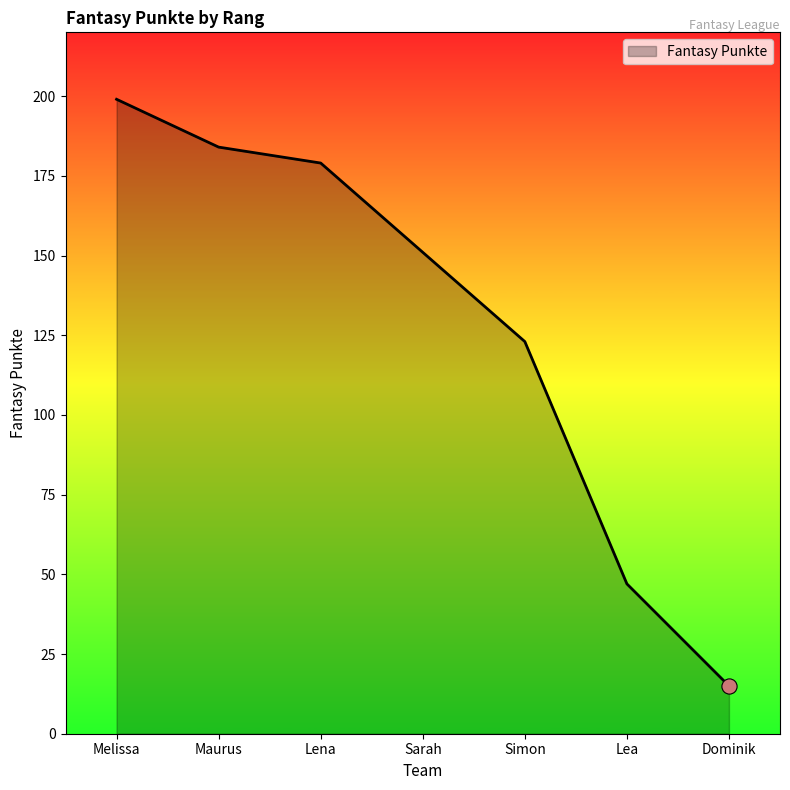

Approximately how many times larger is the value at Lena compared to Dominik?

11.9